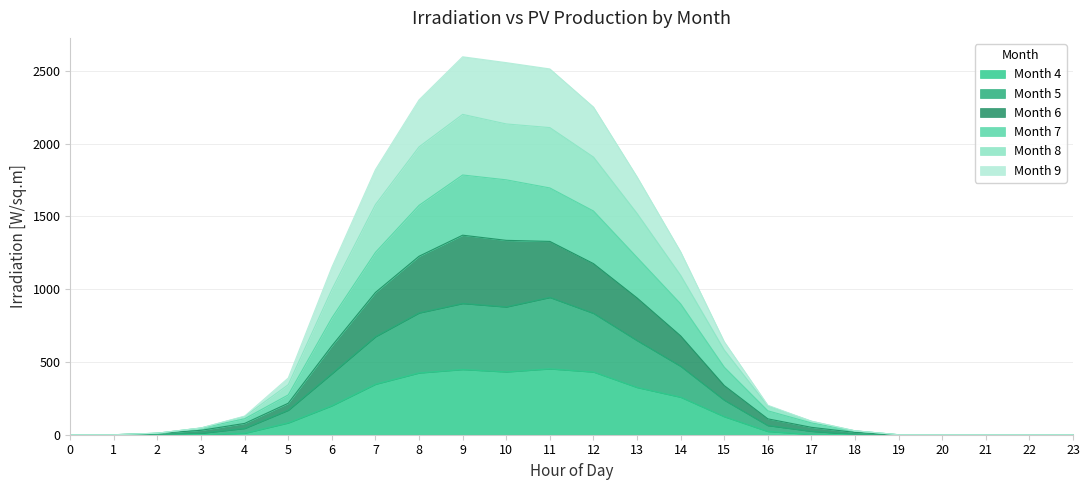

The value of Month 4 at 19 is 0.0. True or false?

True